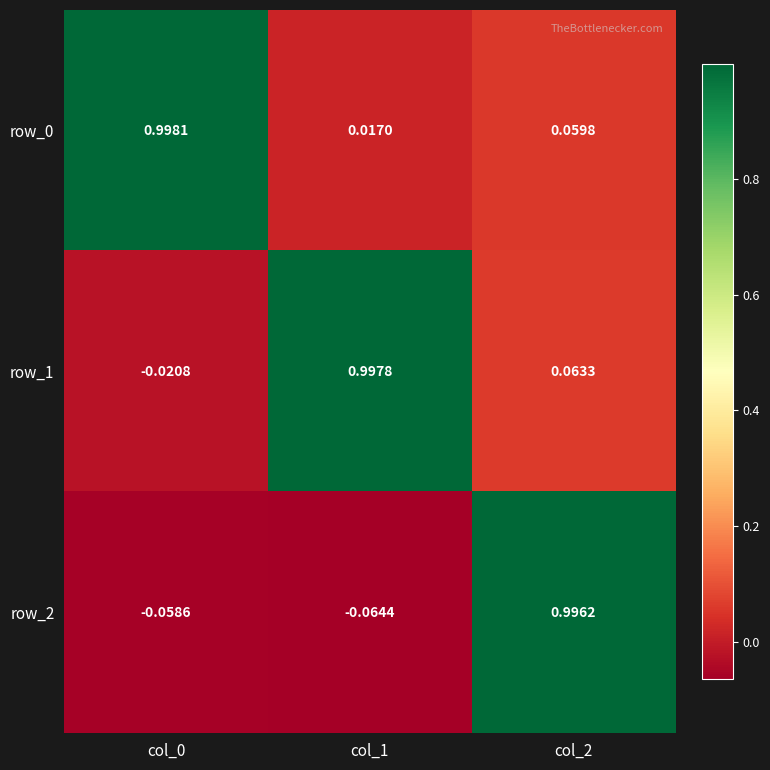

At which label does row_1 reach its peak?

col_1